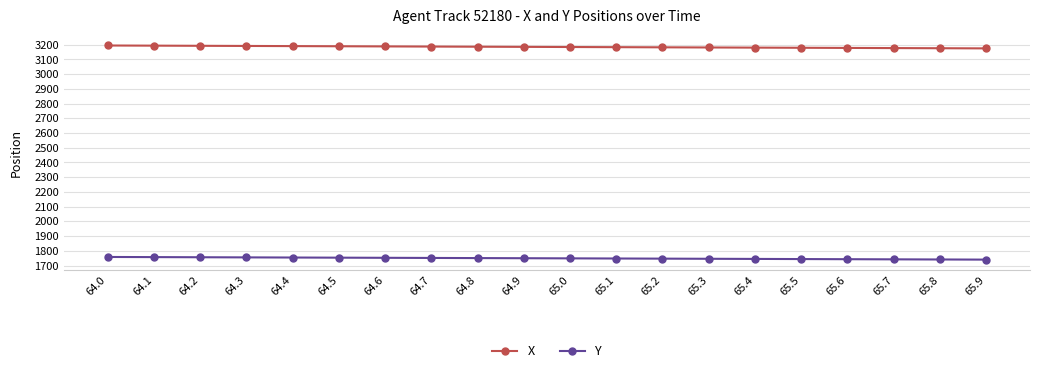

What is the difference between the highest and lowest values at 64.4?

1436.2